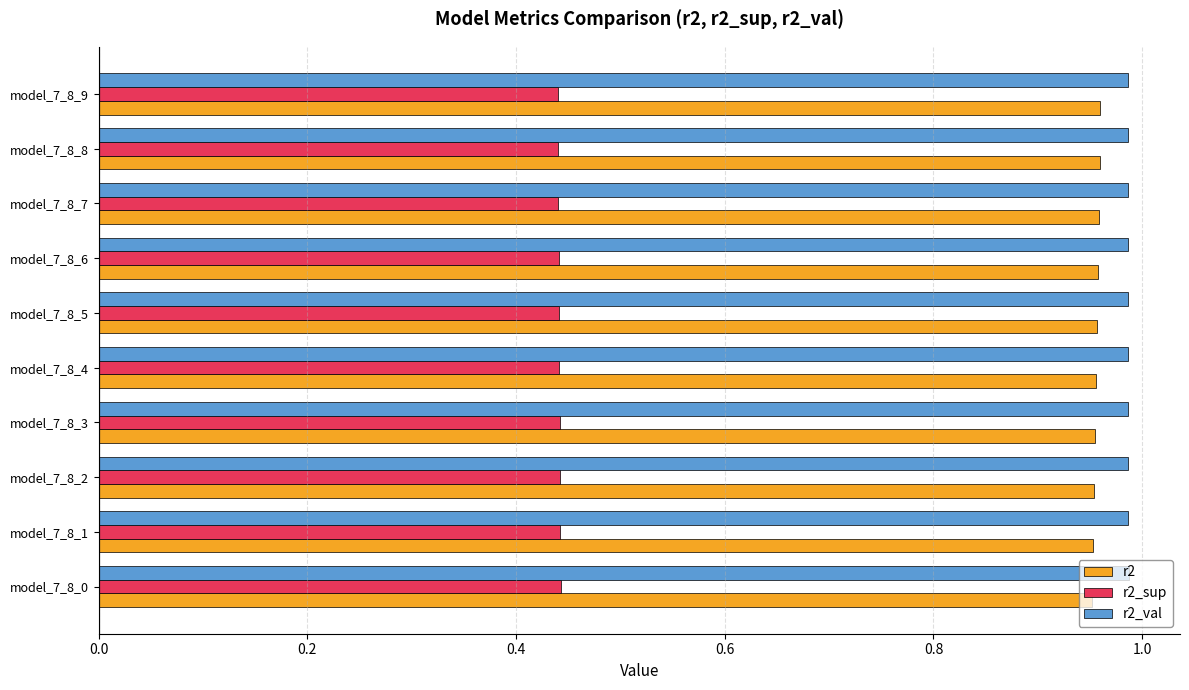

True or false: r2 has a value of 0.3 at model_7_8_7.

False